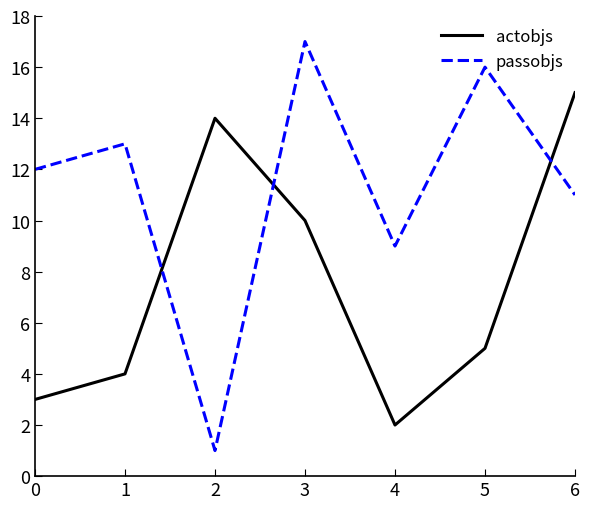

Does the chart display data point markers on the line(s)?

No